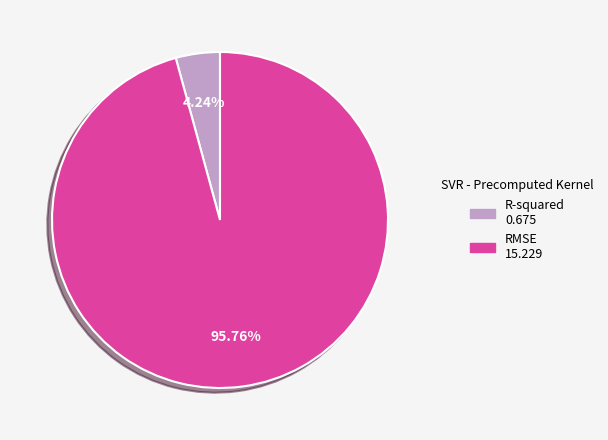

Rank the categories by value from lowest to highest.

R-squared, RMSE